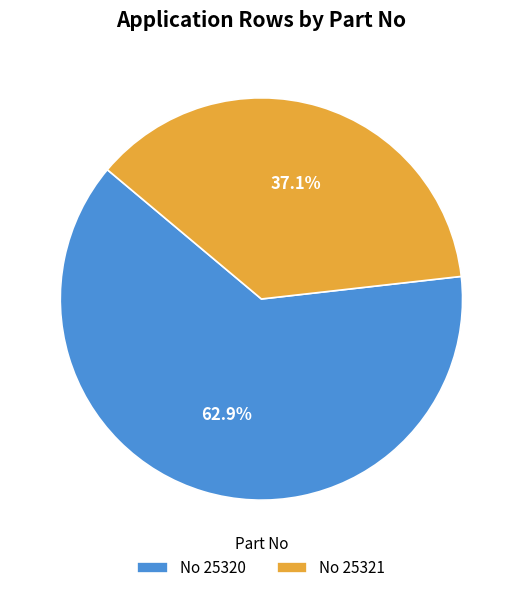

Which has a higher value, No 25320 or No 25321?

No 25320